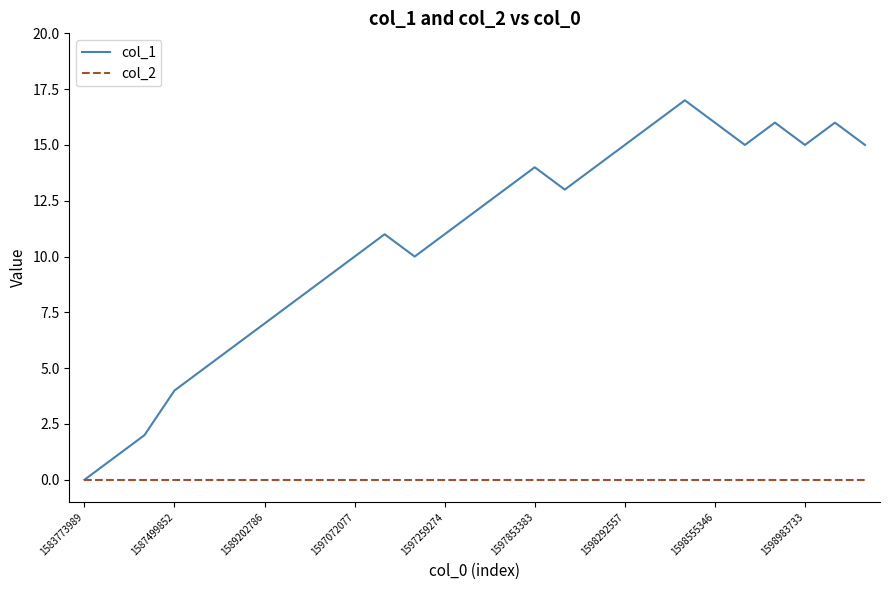

Which series has the largest total across all categories?

col_1